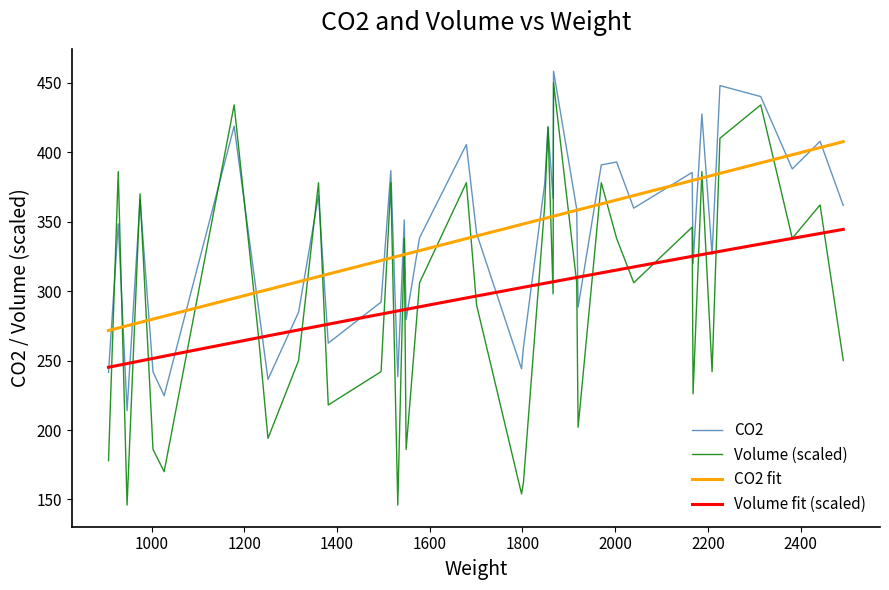

Which series changed the most between 20 and 36?

CO2